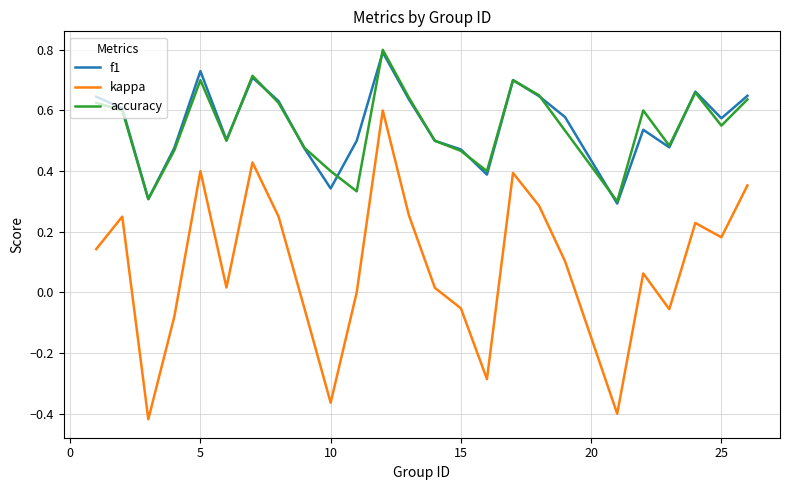

Which series has the largest range (max minus min)?

kappa